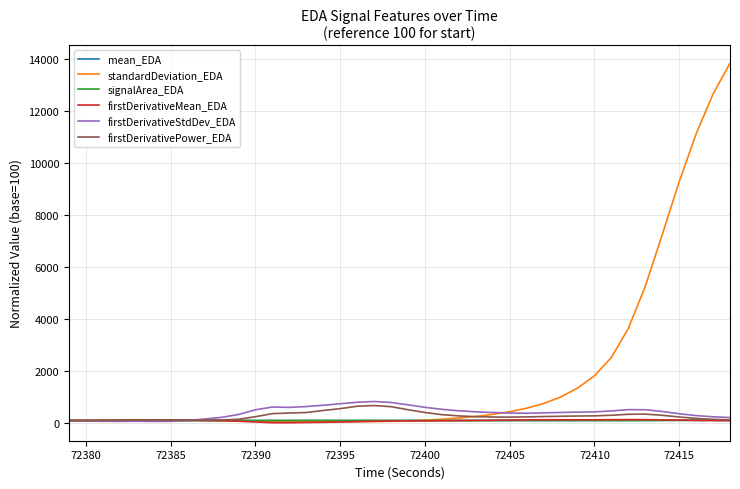

Which series has the largest total across all categories?

standardDeviation_EDA